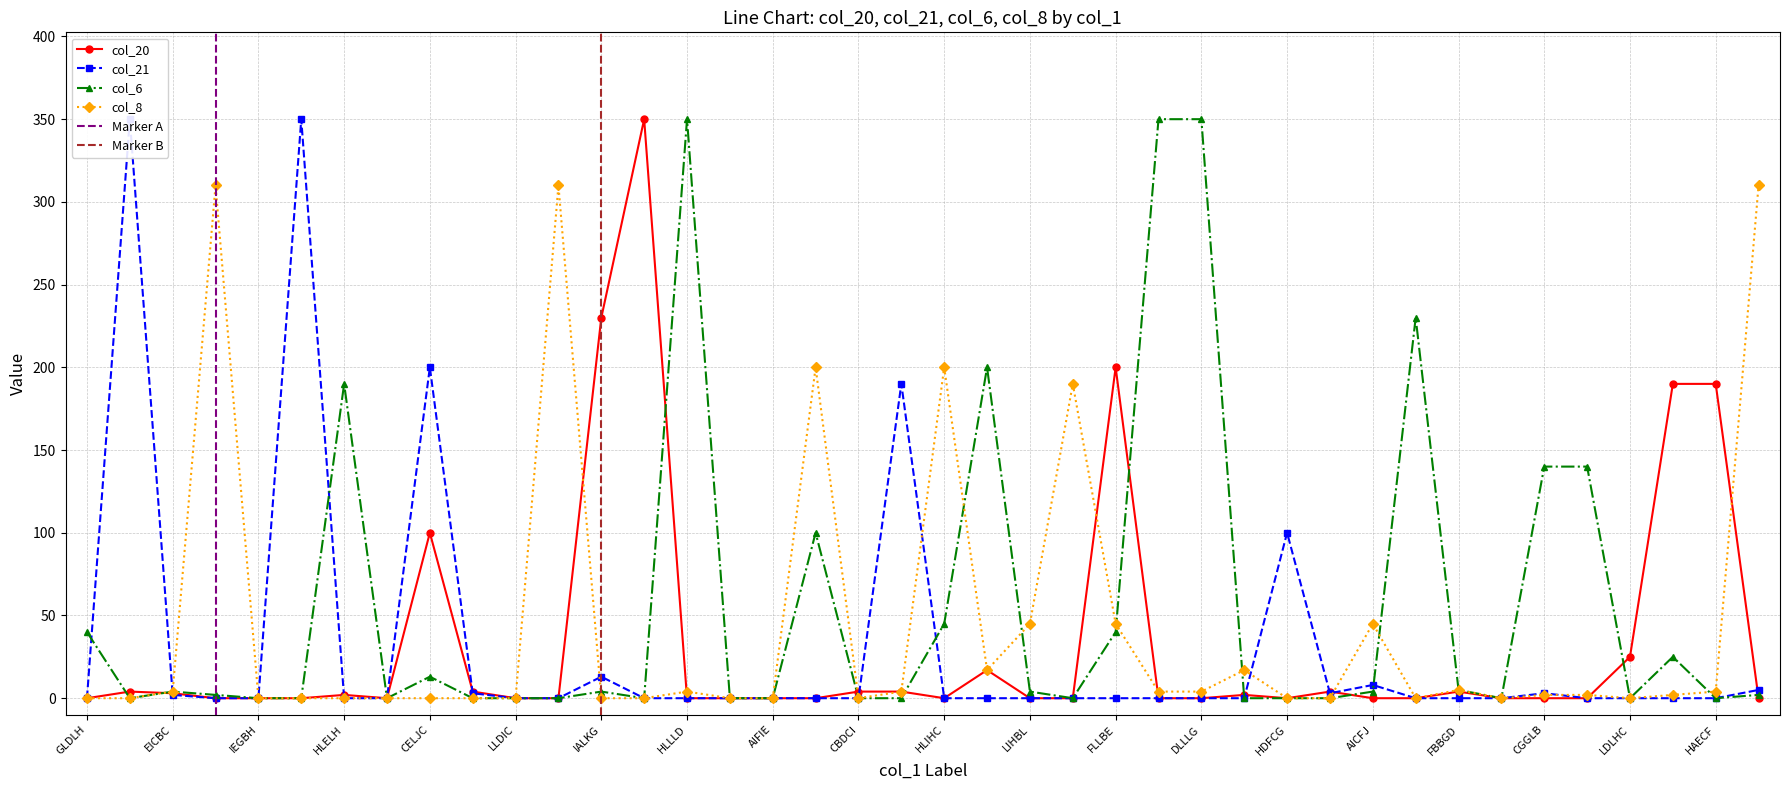

Which series has the largest range (max minus min)?

col_20